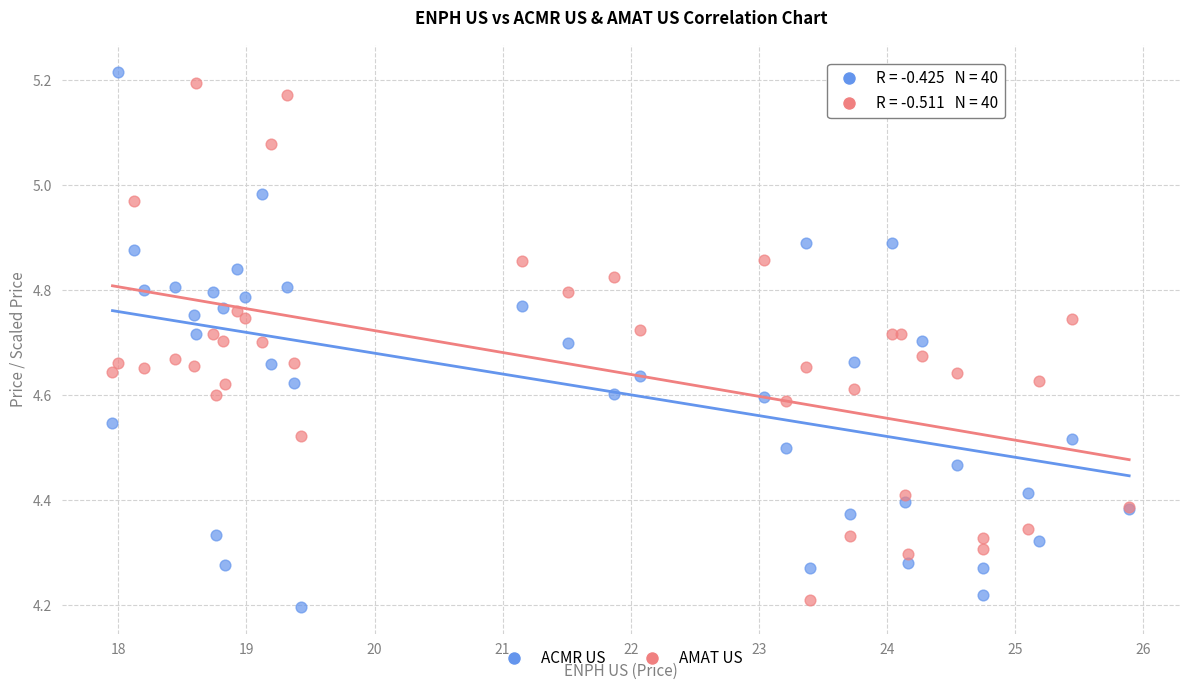

What is the X range (max minus min) for the scatter plot?

7.9